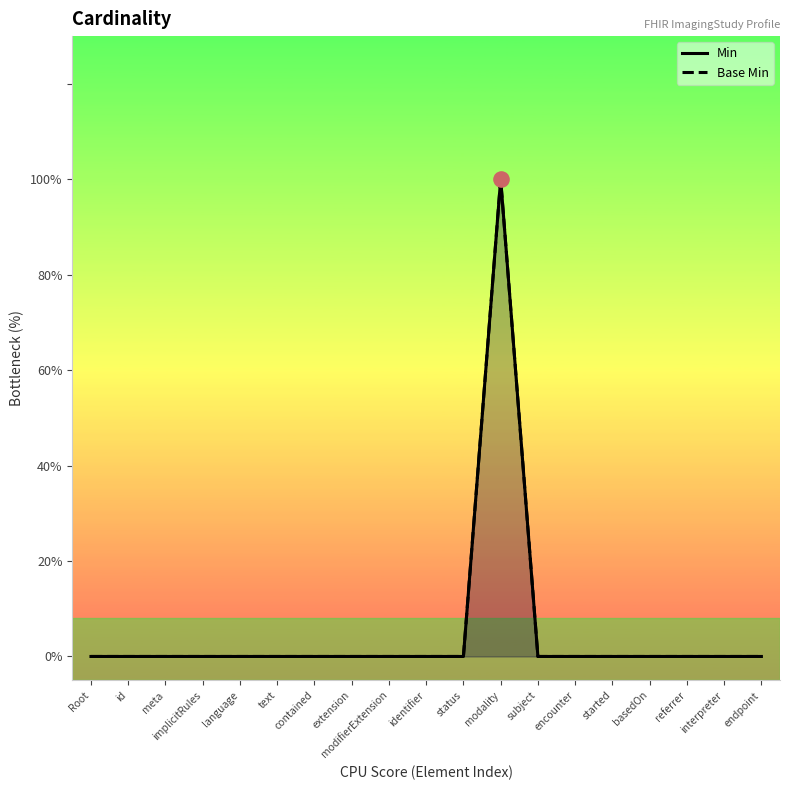

At which category is the sum across all series the highest?

modality